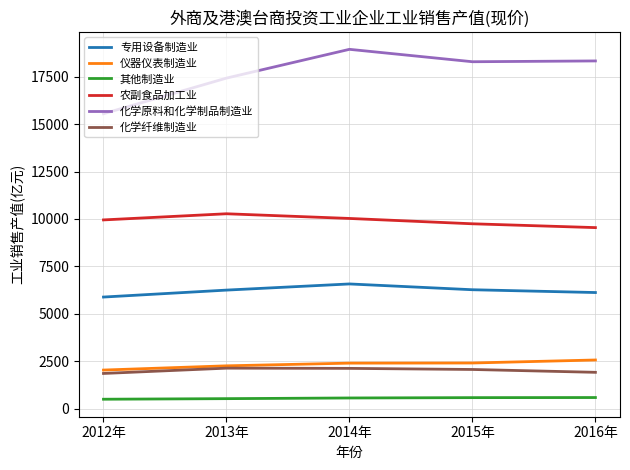

At how many categories does at least one series exceed 16597?

4